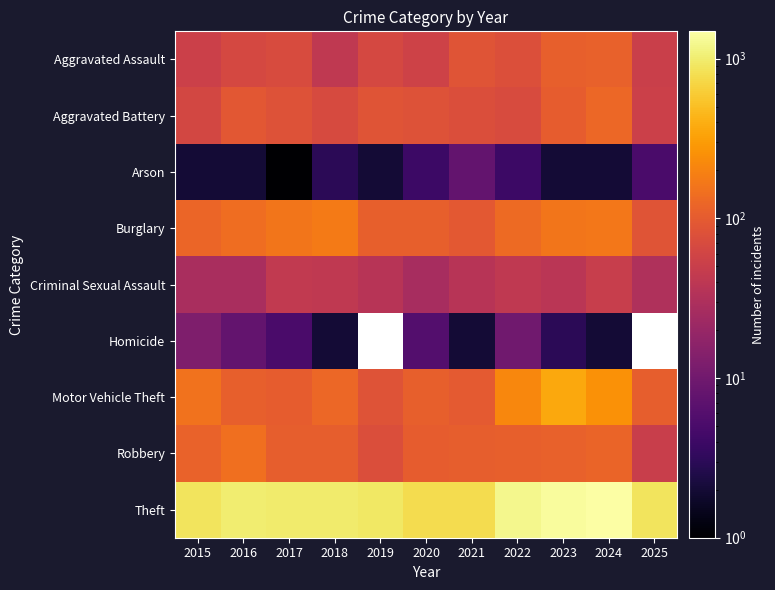

Rank the series by their maximum value, from highest to lowest.

Theft, Motor Vehicle Theft, Burglary, Robbery, Aggravated Battery, Aggravated Assault, Criminal Sexual Assault, Homicide, Arson